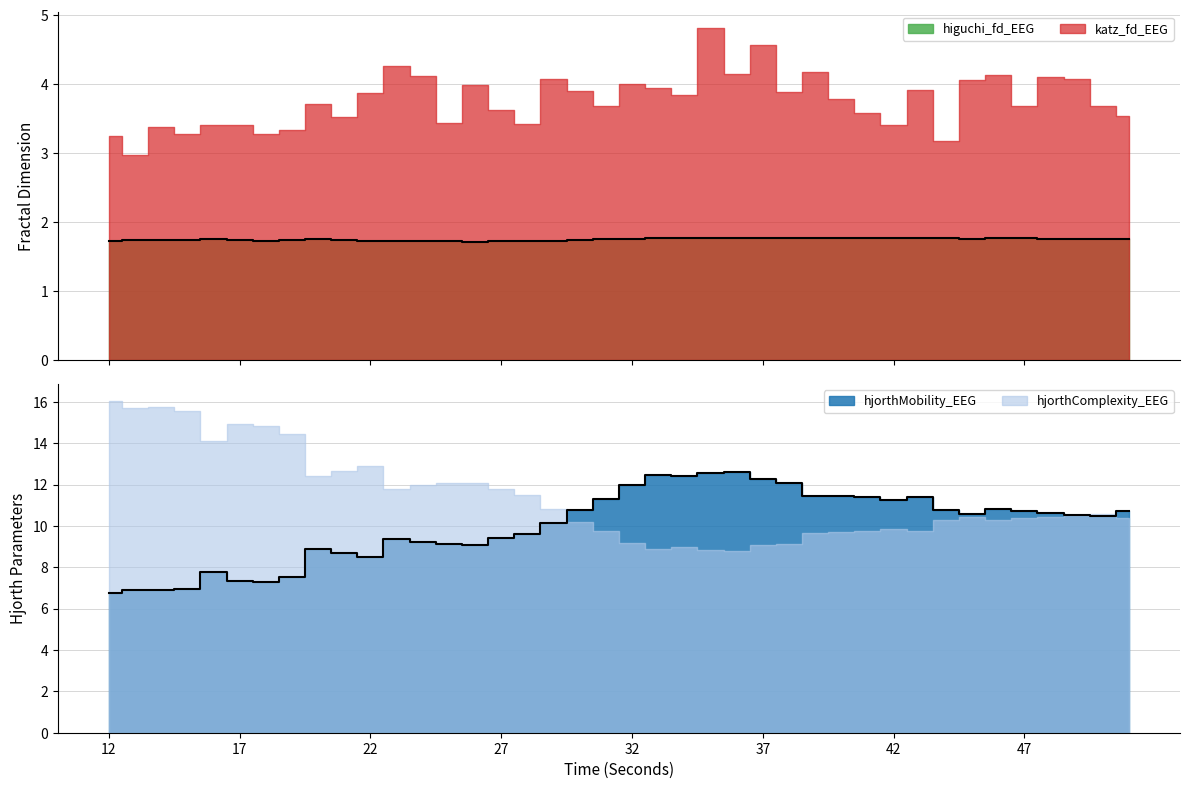

The value of hjorthMobility_EEG at 38 is 12.1. True or false?

True